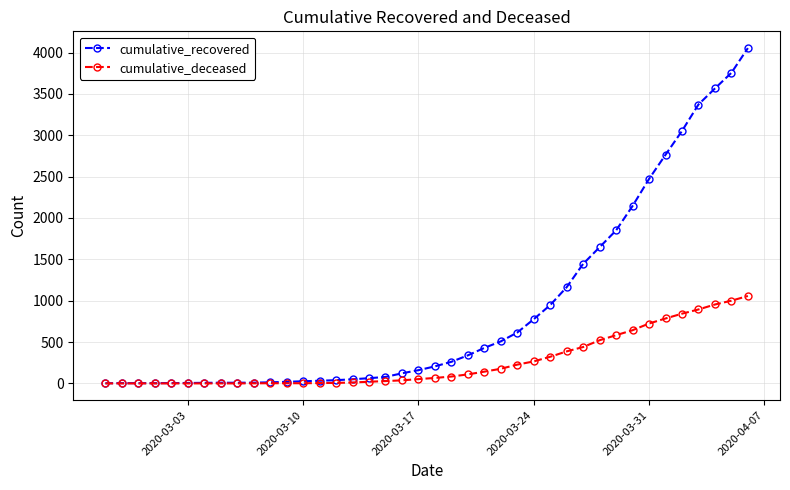

Rank the series by their average value, from highest to lowest.

cumulative_recovered, cumulative_deceased